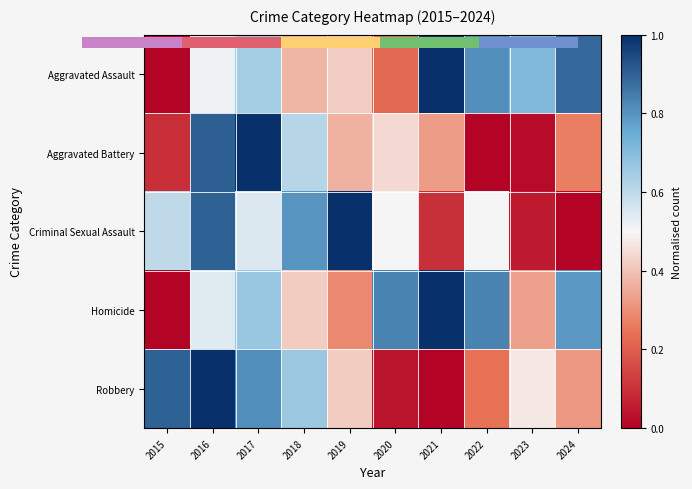

How many categories are shown in the chart?

10